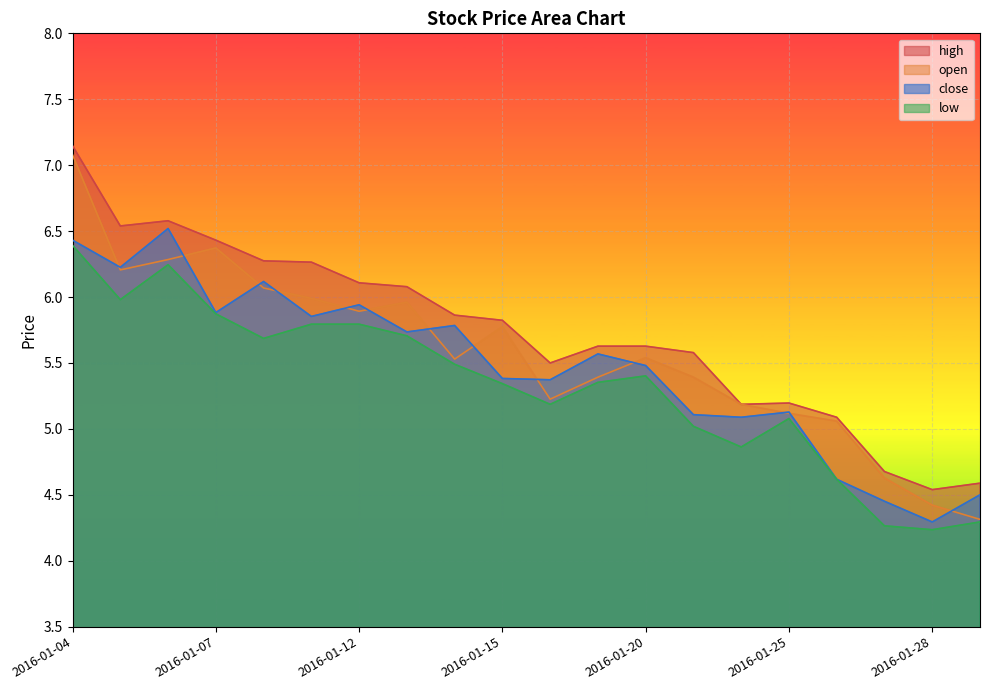

What is the value of the high point at the 14th from the left?

5.6